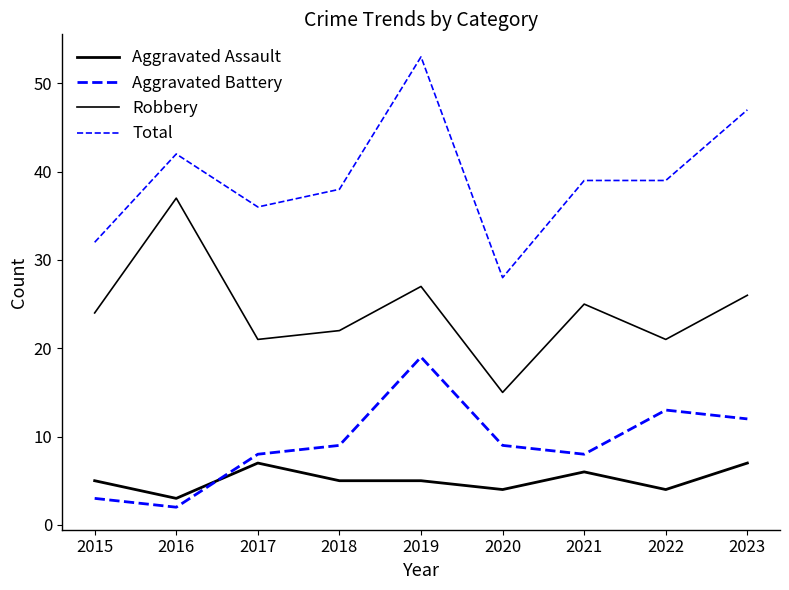

Which has a higher value, 2021 or 2017?

2017